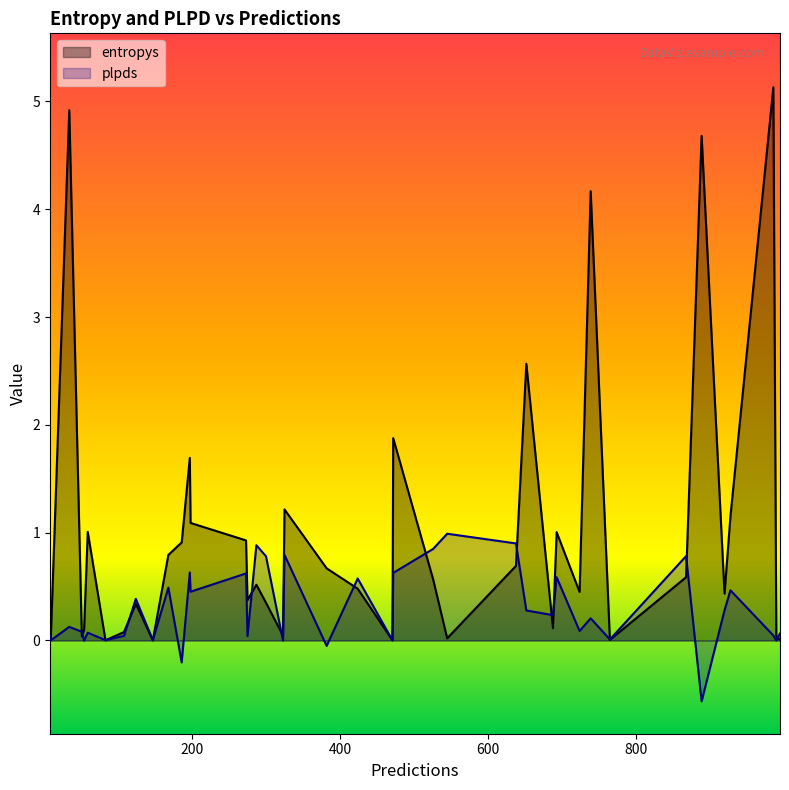

The entropys series shows 0.9 at 638. True or false?

False